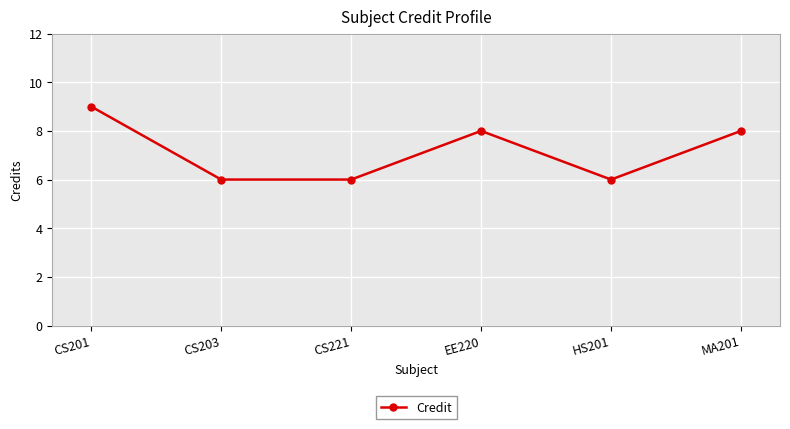

What is the sum of all values?

43